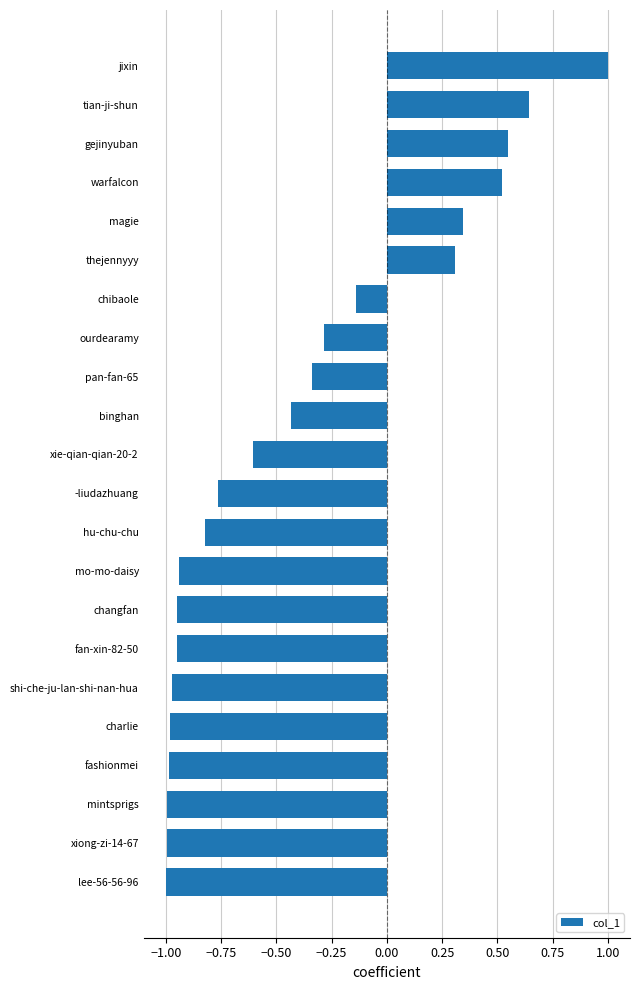

What is the change in value from mintsprigs to gejinyuban?

+1.5